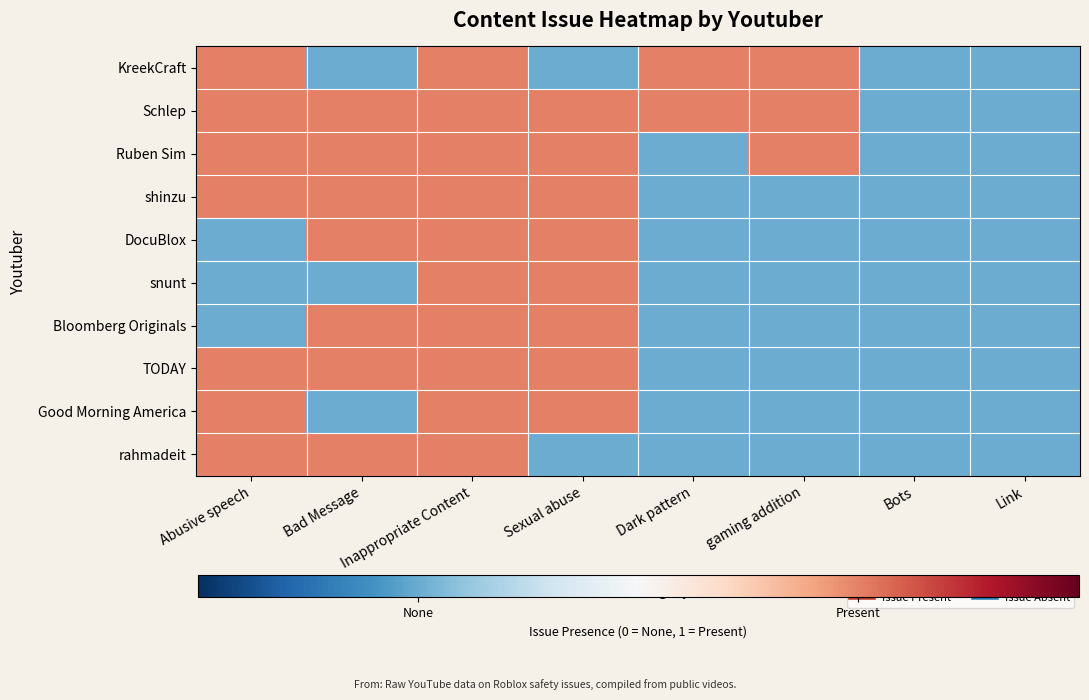

Reading left to right, extract all data points from this chart.

KreekCraft: Abusive speech=1	Bad Message=0	Inappropriate Content=1	Sexual abuse=0	Dark pattern=1	gaming addition=1	Bots=0	Link=0
Schlep: Abusive speech=1	Bad Message=1	Inappropriate Content=1	Sexual abuse=1	Dark pattern=1	gaming addition=1	Bots=0	Link=0
Ruben Sim: Abusive speech=1	Bad Message=1	Inappropriate Content=1	Sexual abuse=1	Dark pattern=0	gaming addition=1	Bots=0	Link=0
shinzu: Abusive speech=1	Bad Message=1	Inappropriate Content=1	Sexual abuse=1	Dark pattern=0	gaming addition=0	Bots=0	Link=0
DocuBlox: Abusive speech=0	Bad Message=1	Inappropriate Content=1	Sexual abuse=1	Dark pattern=0	gaming addition=0	Bots=0	Link=0
snunt: Abusive speech=0	Bad Message=0	Inappropriate Content=1	Sexual abuse=1	Dark pattern=0	gaming addition=0	Bots=0	Link=0
Bloomberg Originals: Abusive speech=0	Bad Message=1	Inappropriate Content=1	Sexual abuse=1	Dark pattern=0	gaming addition=0	Bots=0	Link=0
TODAY: Abusive speech=1	Bad Message=1	Inappropriate Content=1	Sexual abuse=1	Dark pattern=0	gaming addition=0	Bots=0	Link=0
Good Morning America: Abusive speech=1	Bad Message=0	Inappropriate Content=1	Sexual abuse=1	Dark pattern=0	gaming addition=0	Bots=0	Link=0
rahmadeit: Abusive speech=1	Bad Message=1	Inappropriate Content=1	Sexual abuse=0	Dark pattern=0	gaming addition=0	Bots=0	Link=0